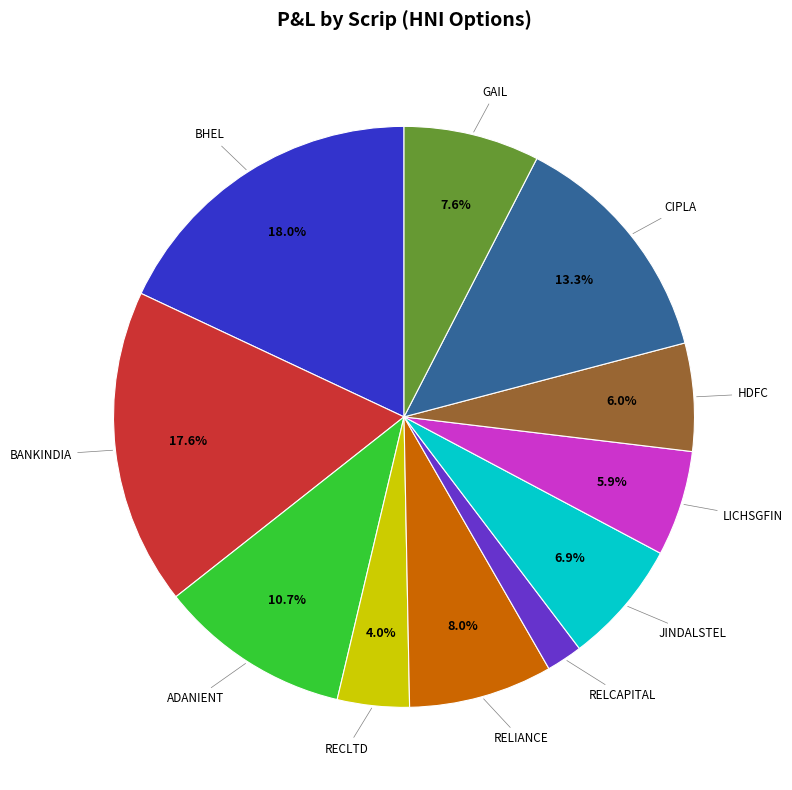

What percentage is NOT represented by BHEL?

82.0%